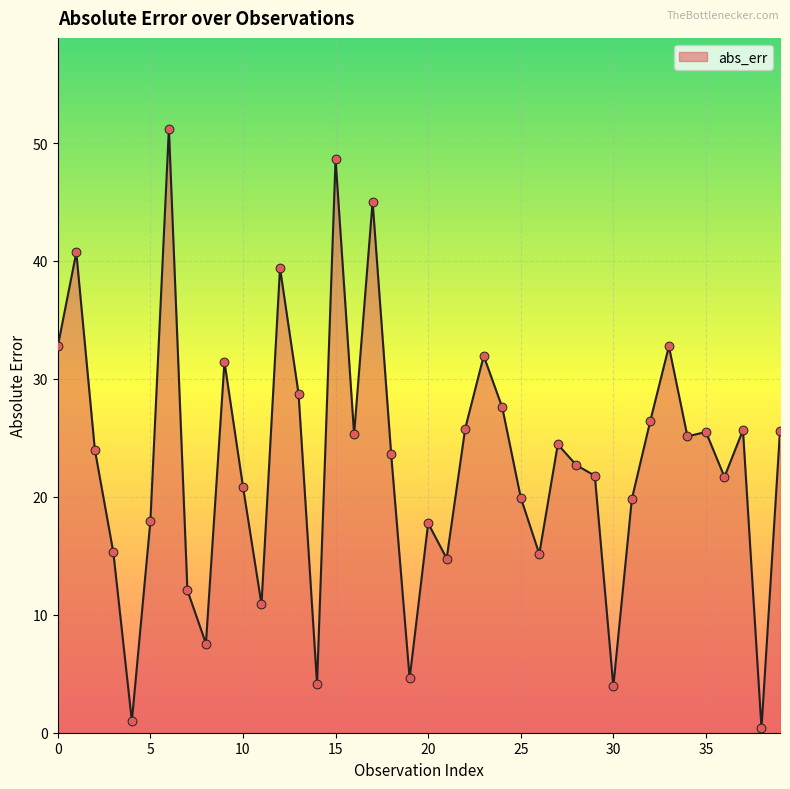

What is the greatest value displayed?

51.2